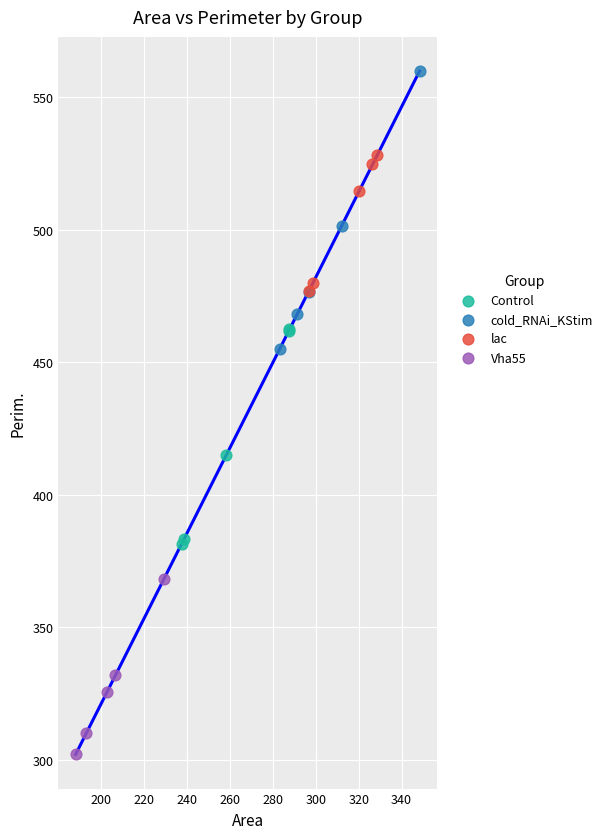

Which series has the widest spread of Y values?

cold_RNAi_KStim